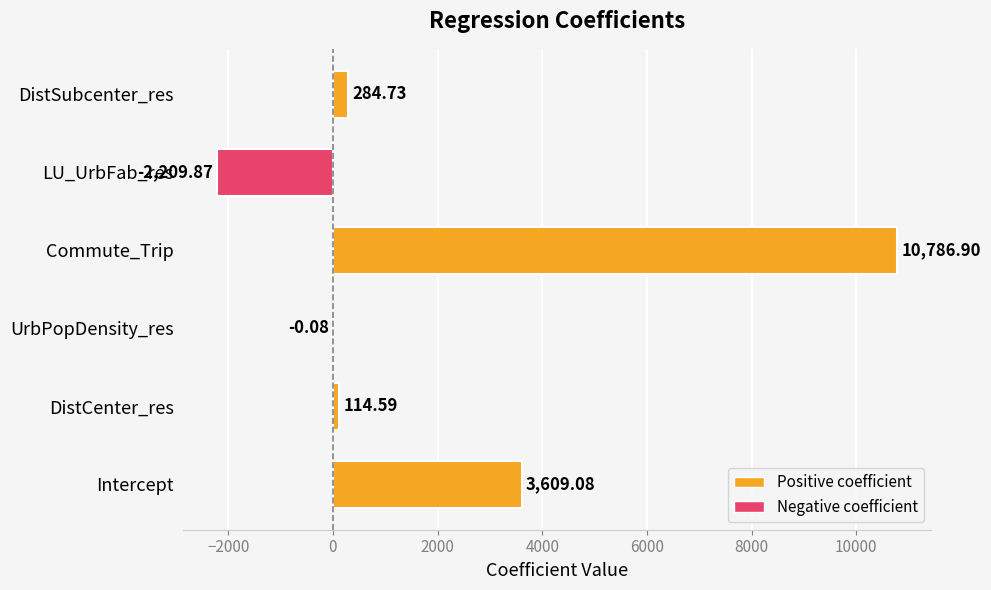

What is the sum of all values?

12585.4